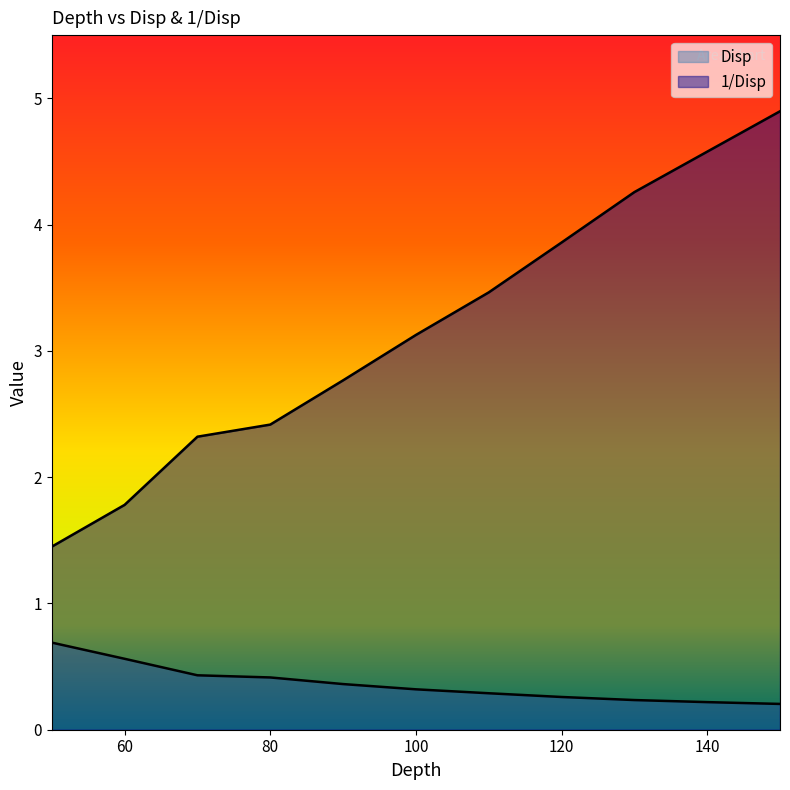

What is the difference between the highest and lowest values at 130?

4.0